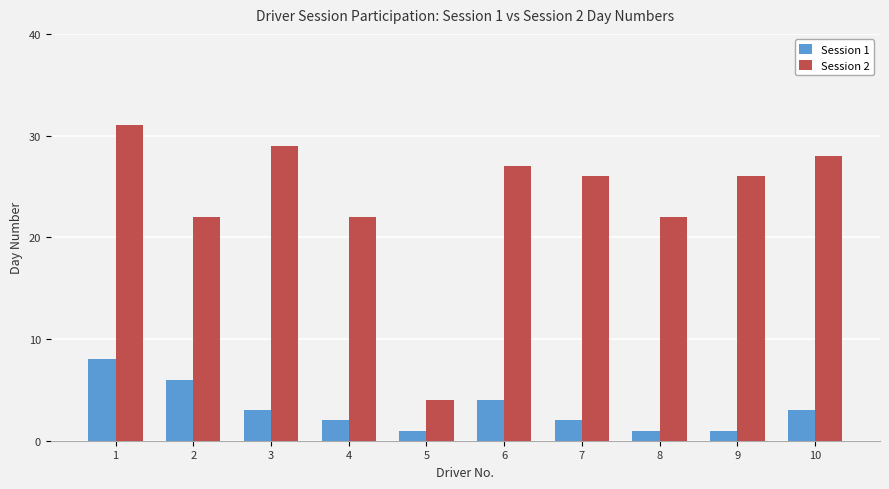

Which series has the widest spread of values?

Session 2